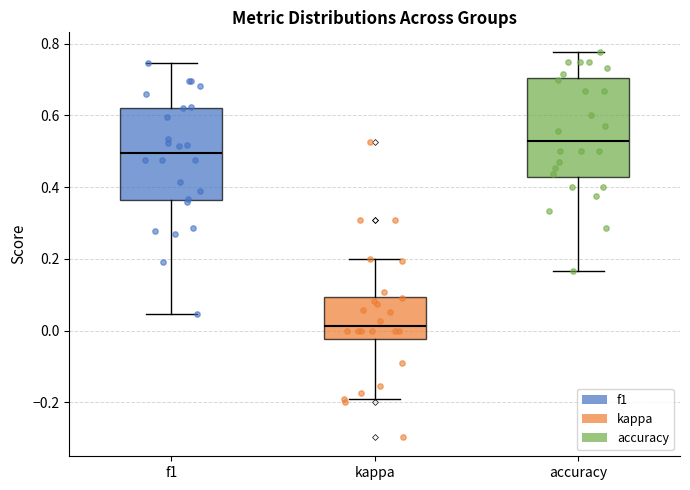

Where is the lower edge of the box for accuracy on the y-axis? The values are not printed on the chart, so give them approximately, as read against the axis.

0.42